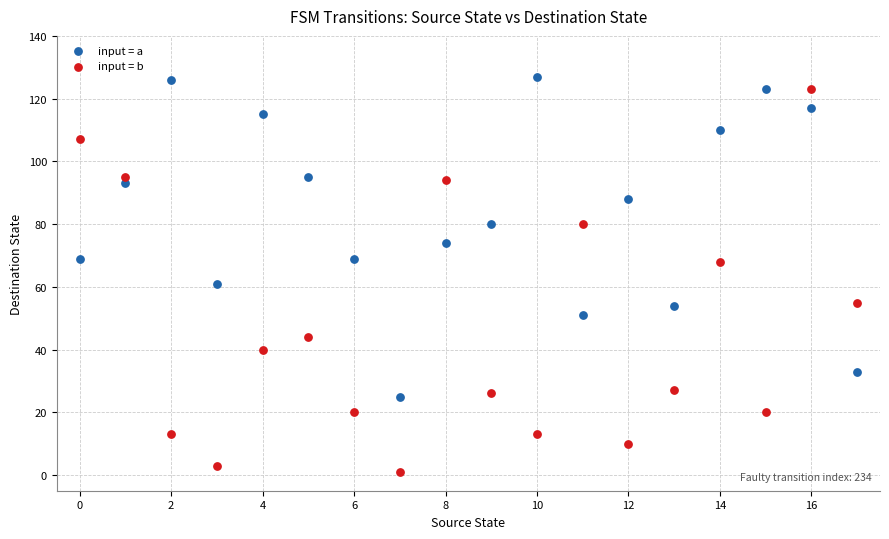

In the input = a series, what Y value is closest to 76?

74